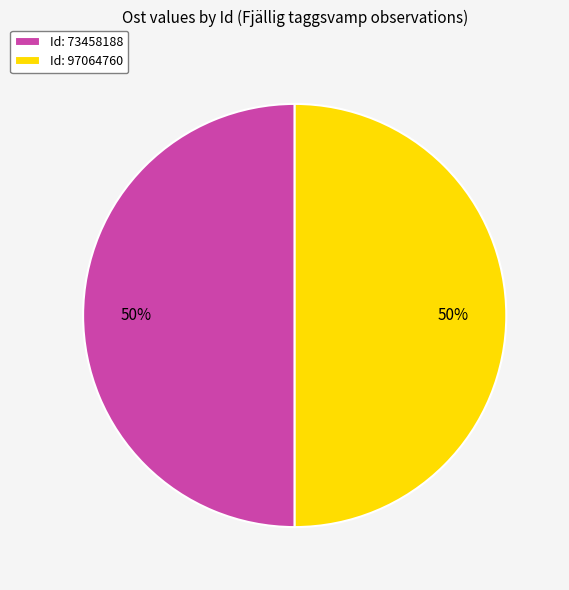

Approximately how many times larger is the value at Id: 97064760 compared to Id: 73458188?

1.0